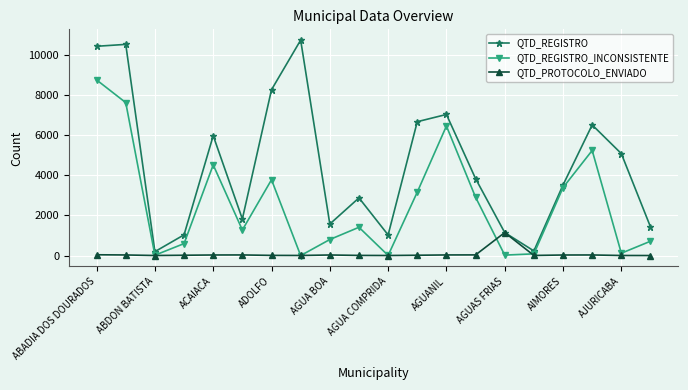

What is the highest value of the QTD_PROTOCOLO_ENVIADO series?

1147